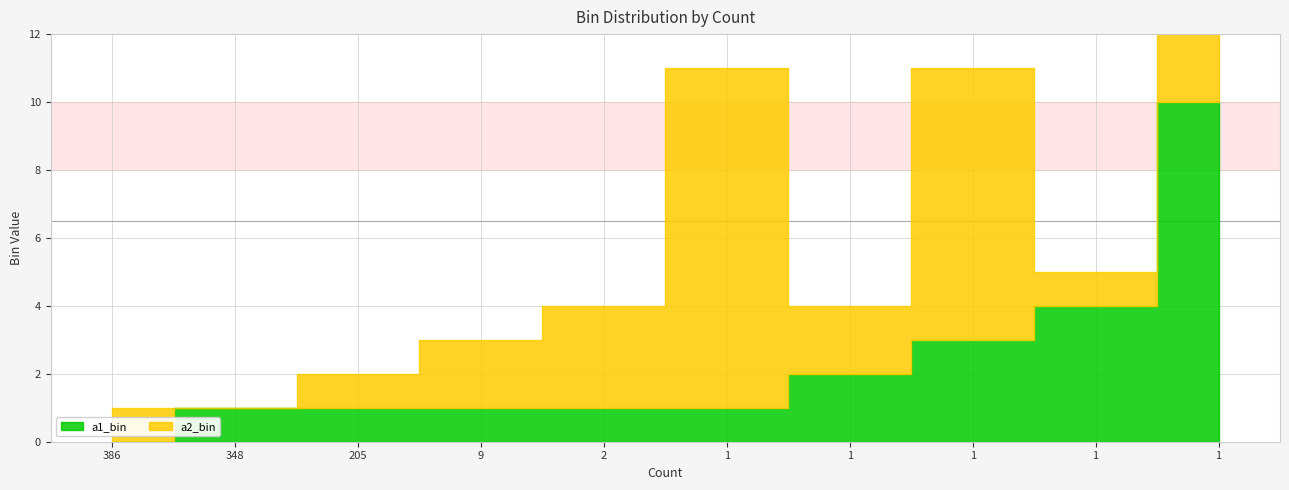

How many values in the a1_bin series exceed 1?

4